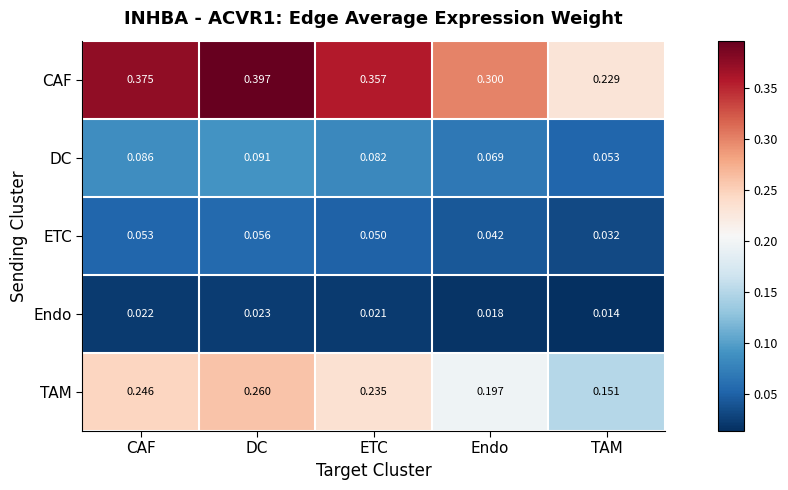

Count the number of categories in the chart.

5